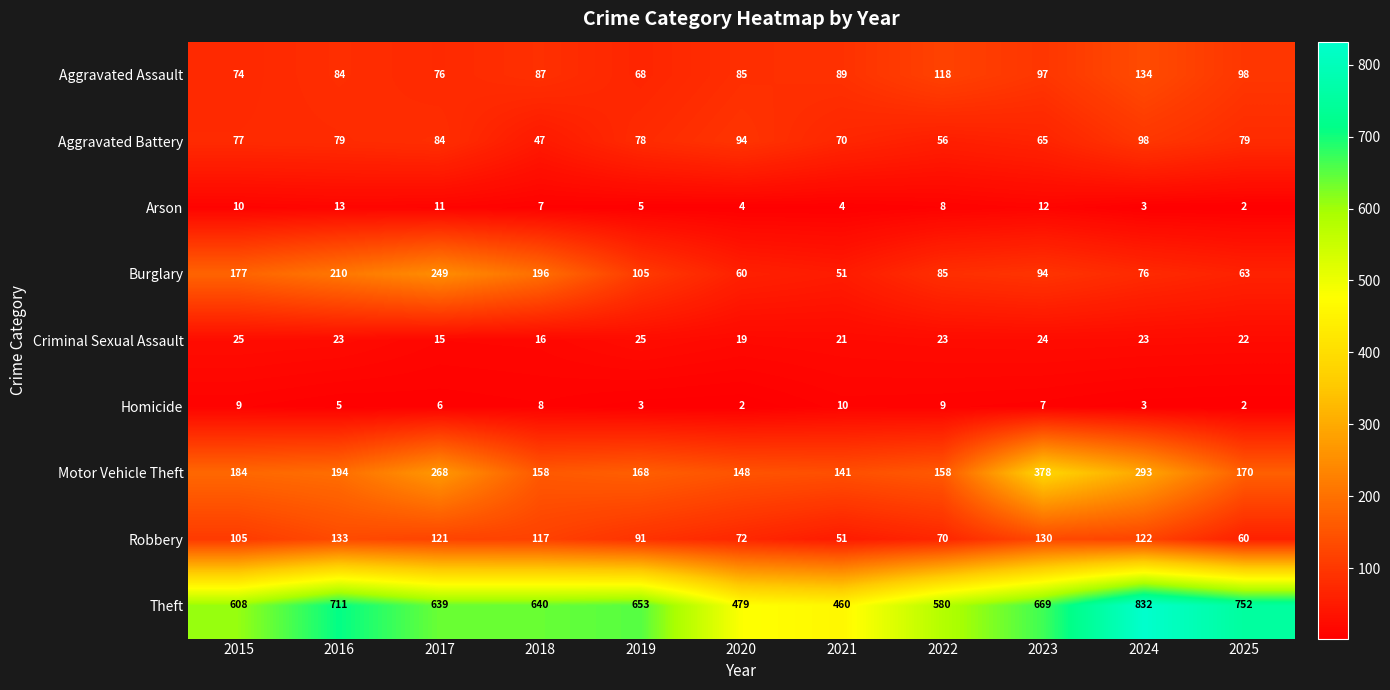

What is the maximum value shown in the chart?

832